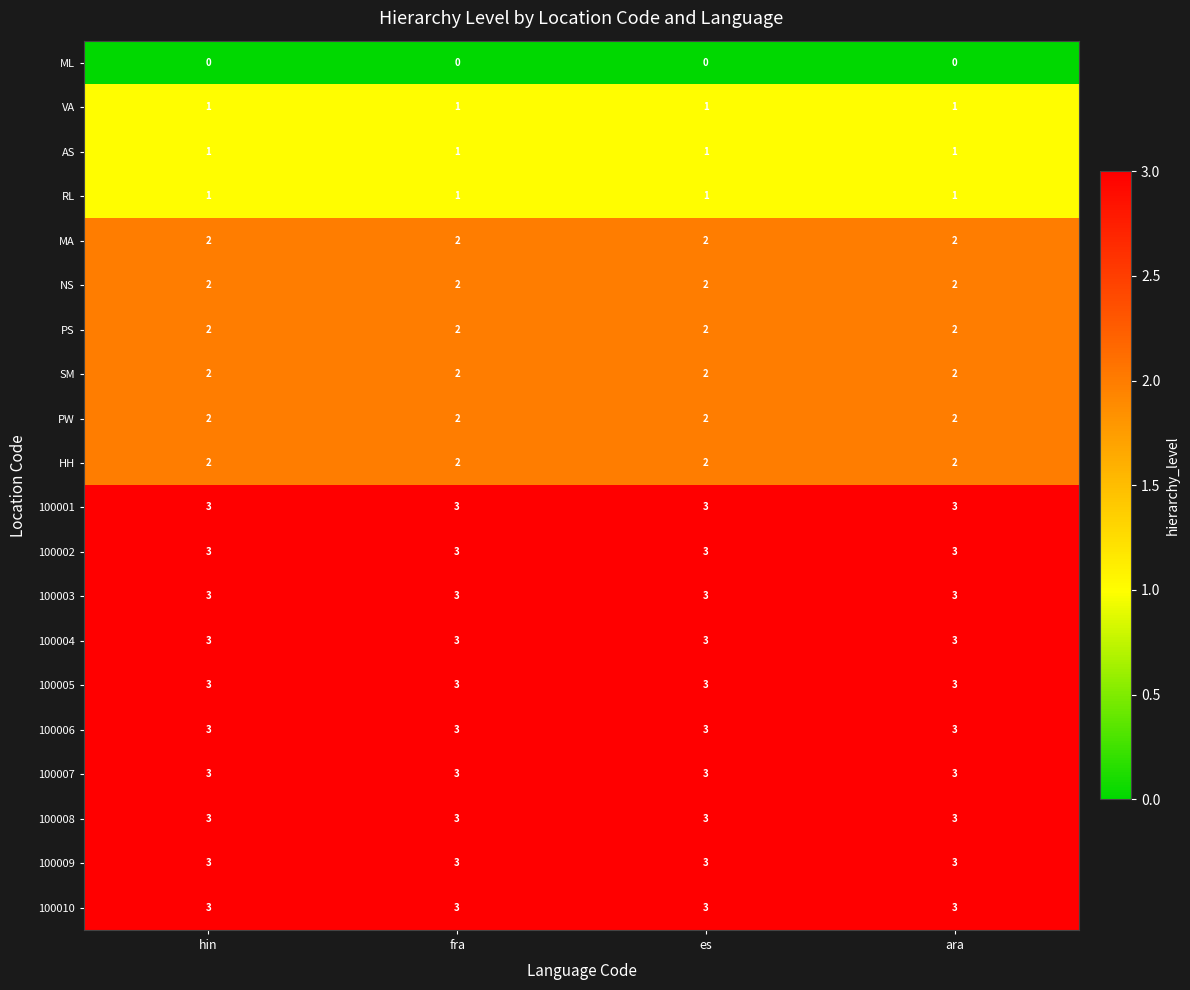

What is the sum of all 100001 values?

12